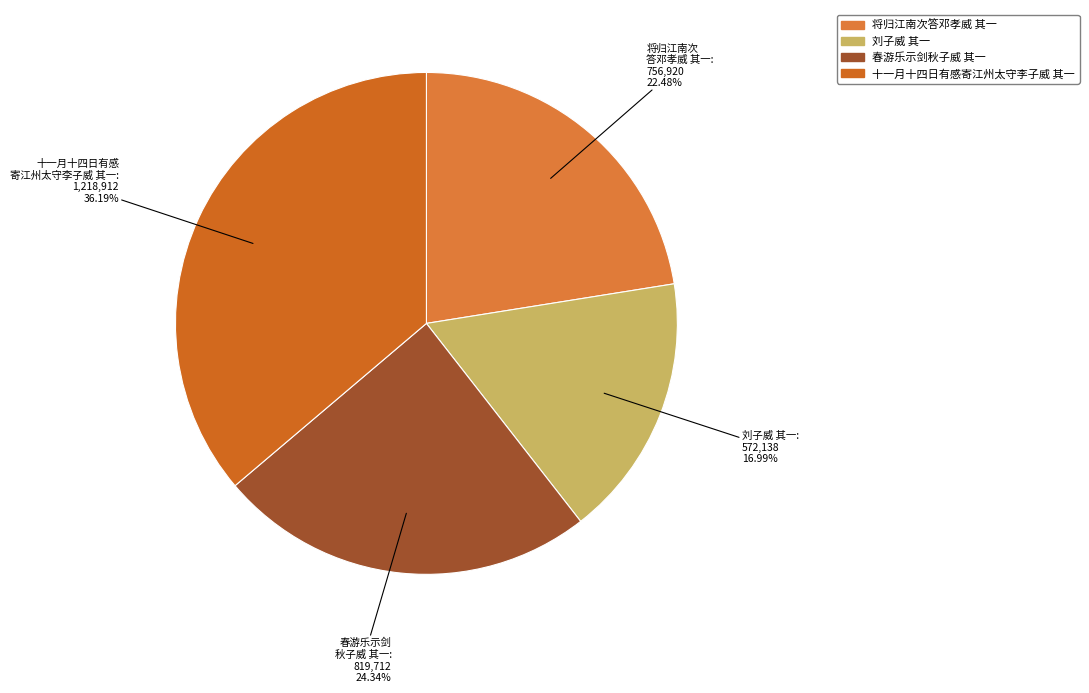

Rank the categories by value from highest to lowest.

十一月十四日有感寄江州太守李子威 其一, 春游乐示剑秋子威 其一, 将归江南次答邓孝威 其一, 刘子威 其一